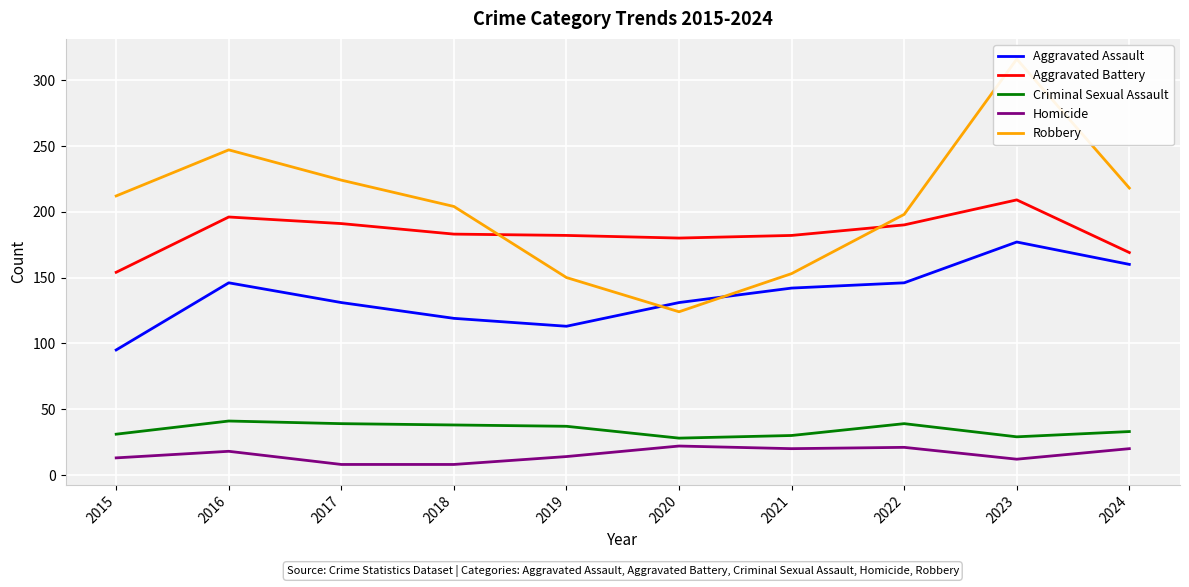

True or false: Criminal Sexual Assault and Robbery cross at least once.

False